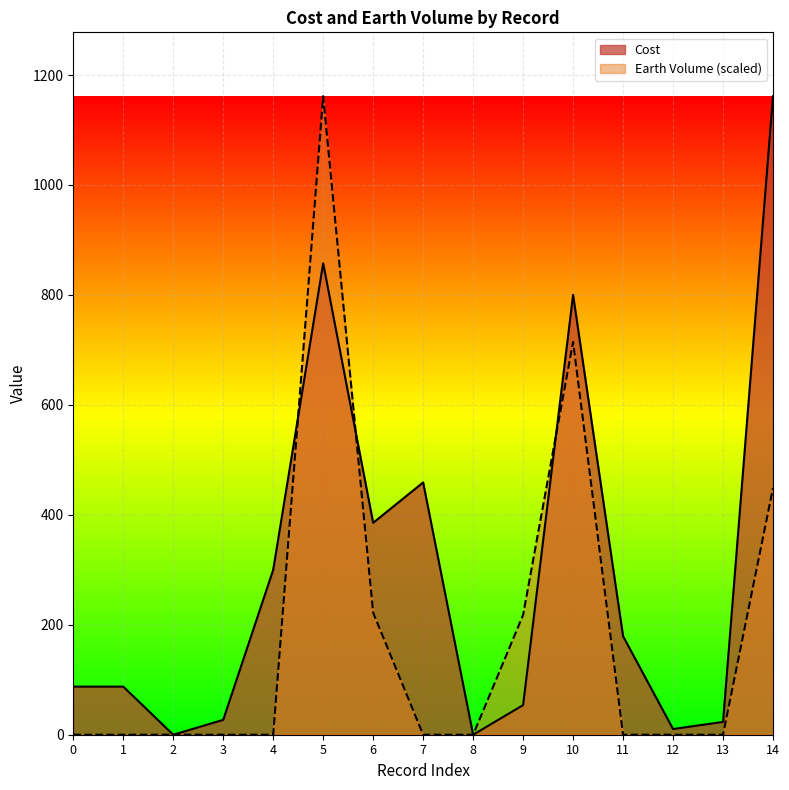

Is the value of Cost at 5 greater than the value of Earth Volume at 6?

Yes